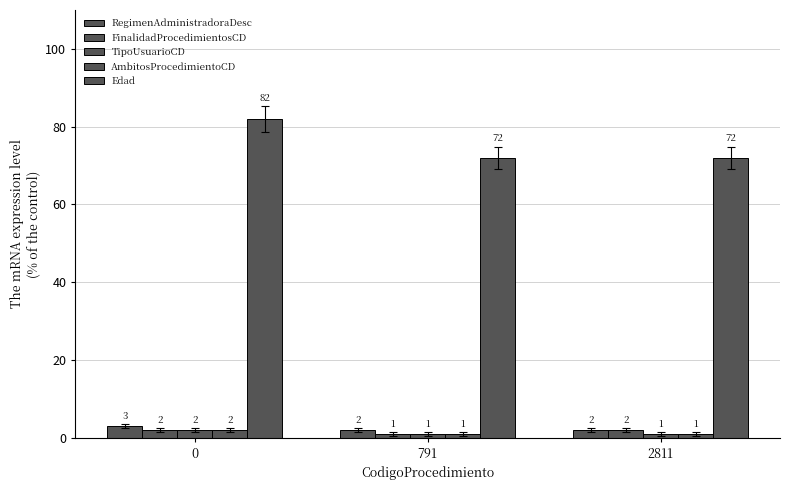

Are the bars grouped side by side (vs. stacked)?

Yes